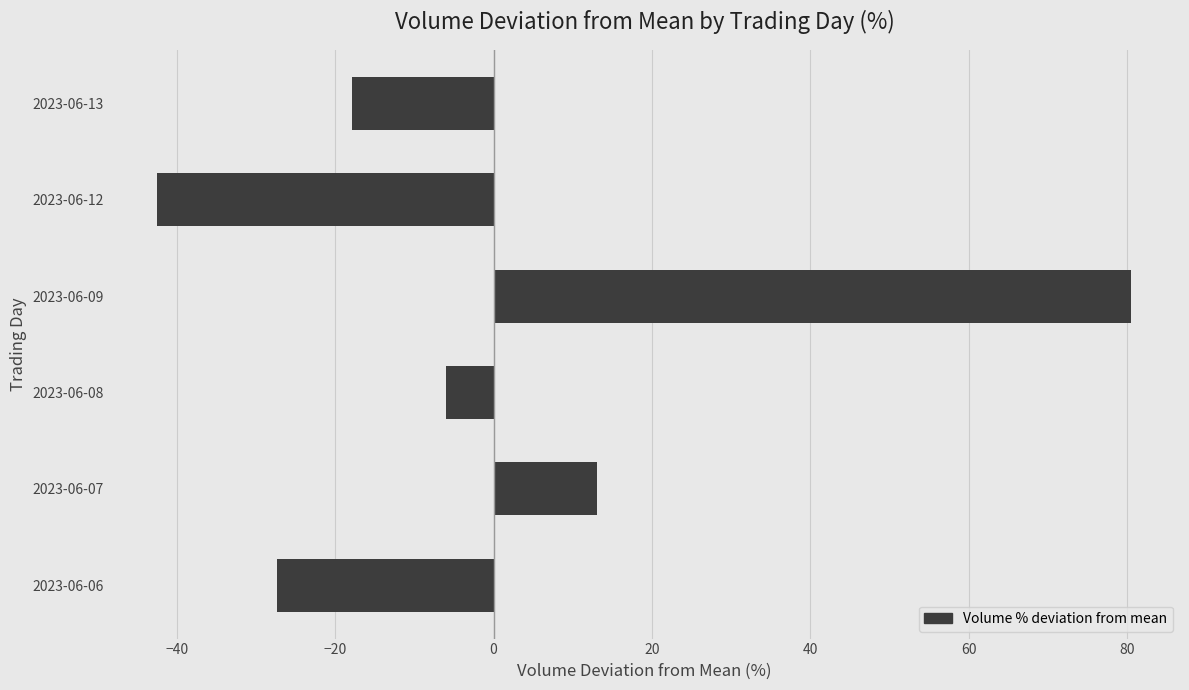

What is the minimum value shown in the chart?

-42.4